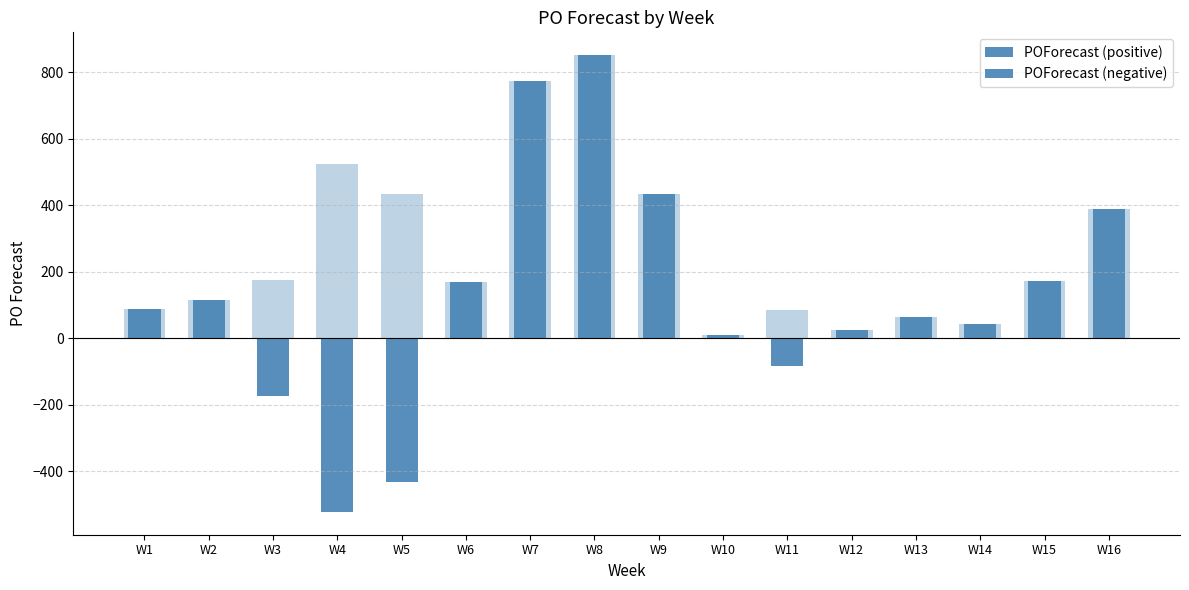

How many groups of bars are there?

16